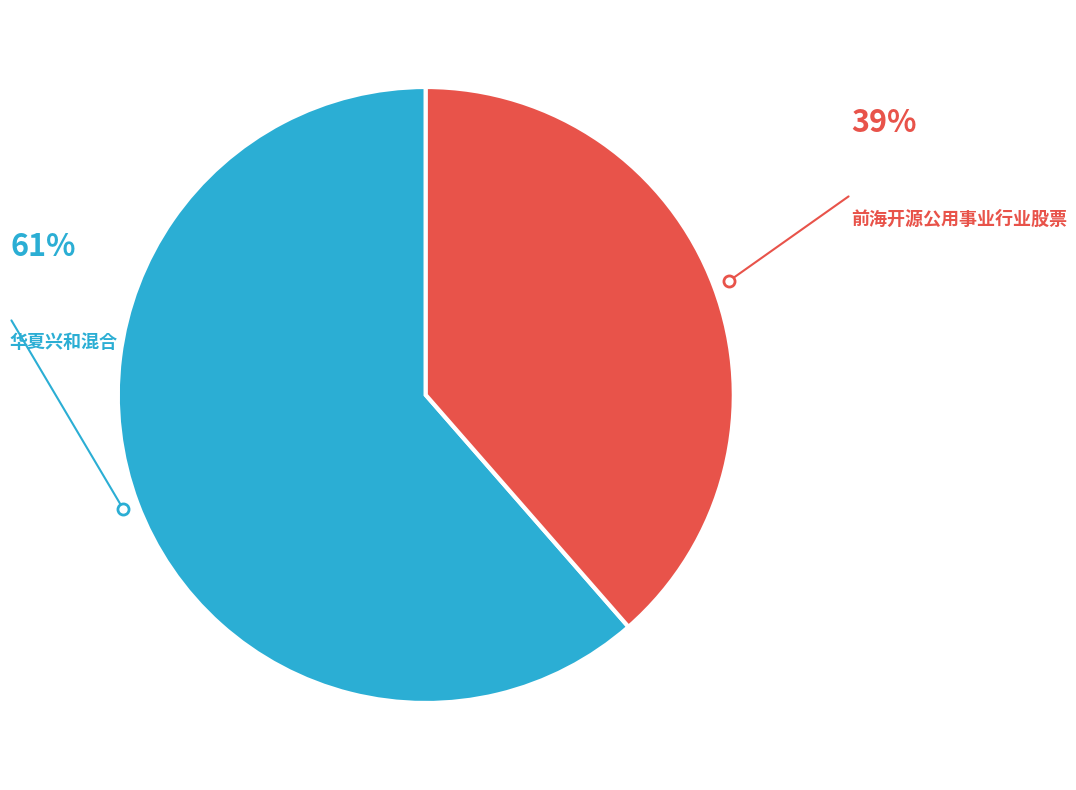

Approximately how many times larger is the value at 前海开源公用事业行业股票 compared to 华夏兴和混合?

0.6